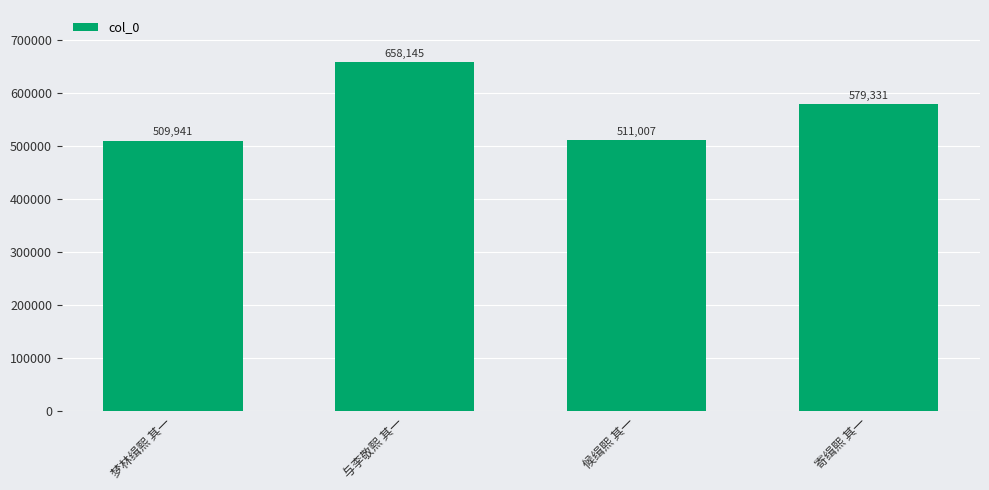

Reading left to right, what are all the values shown in this chart?

梦林缉熙 其一=509941	与李敬熙 其一=658145	候缉熙 其一=511007	寄缉熙 其一=579331